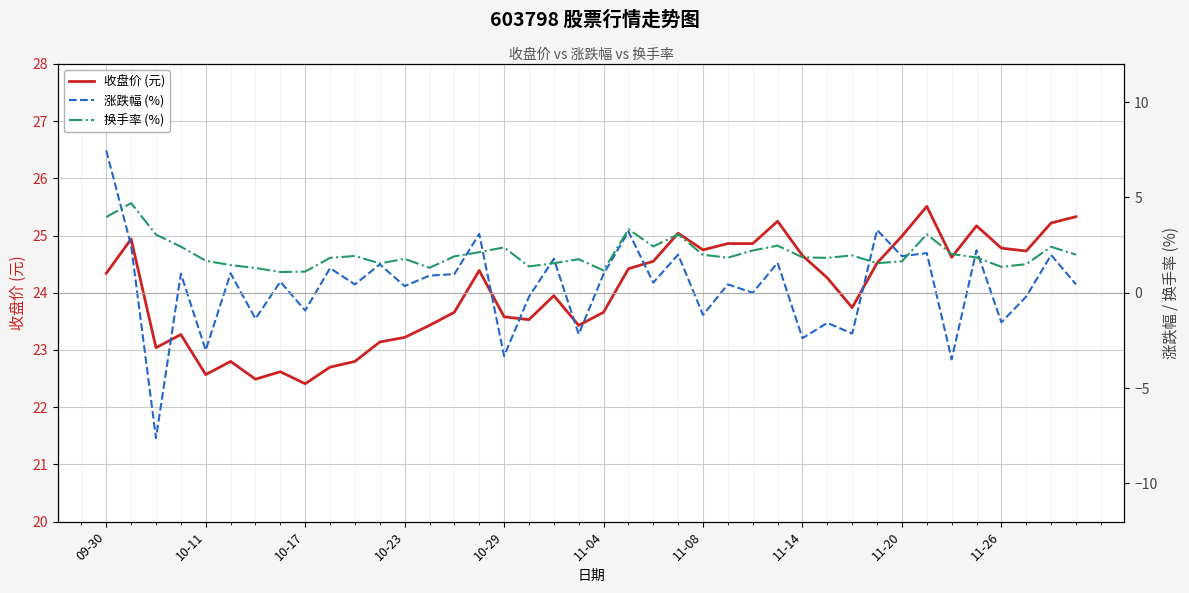

Does the chart display data point markers on the line(s)?

No